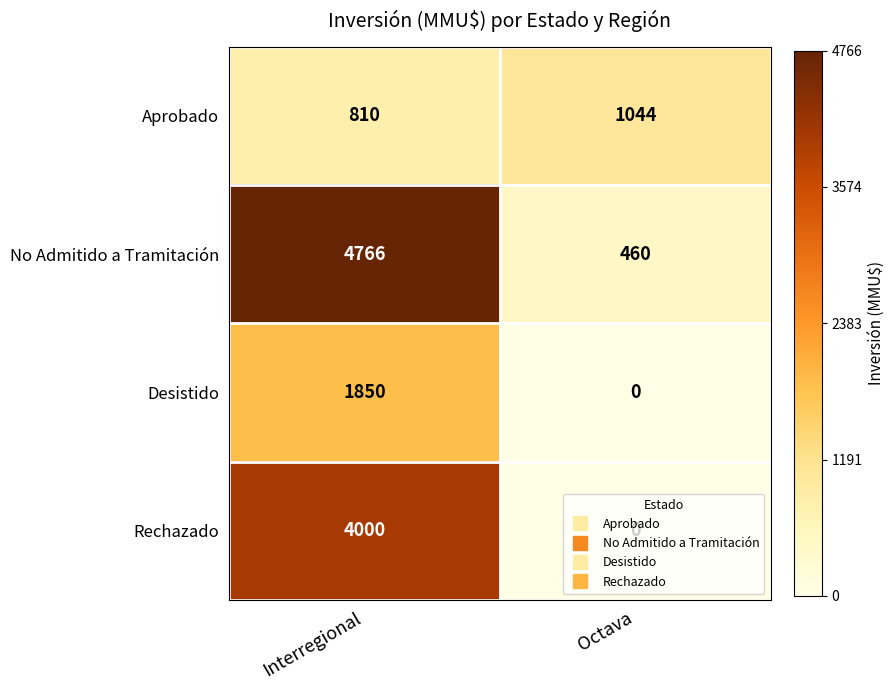

The value of Desistido at Octava is 0. True or false?

True